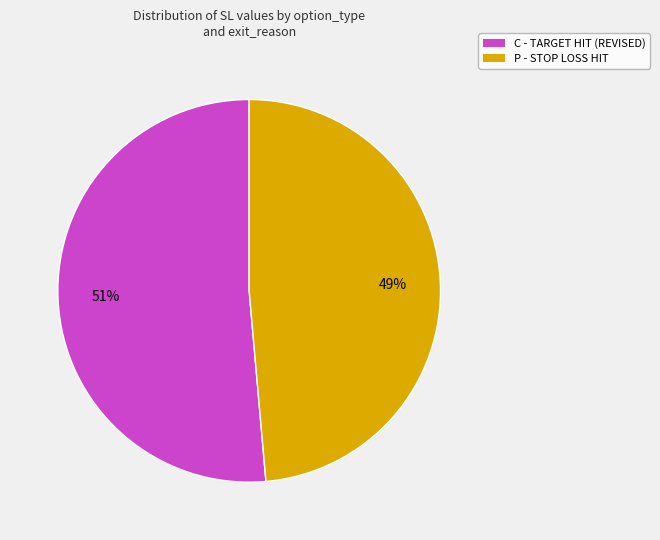

Count the number of slices in the pie.

2